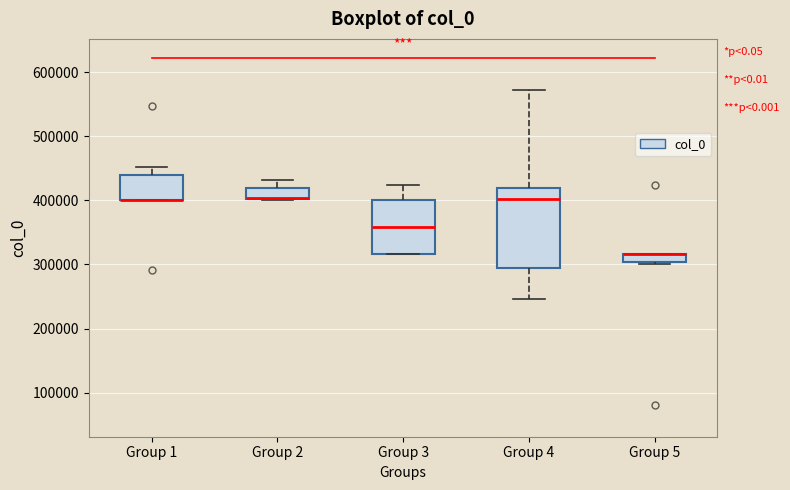

Where is the upper edge of the box for Group 1 on the y-axis? The values are not printed on the chart, so give them approximately, as read against the axis.

440000